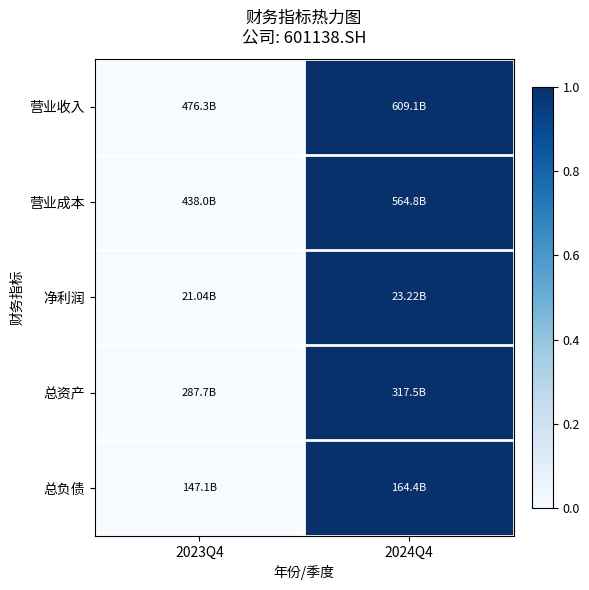

Reading left to right, list all the values displayed in this chart.

营业收入: 2023Q4=0	2024Q4=1
营业成本: 2023Q4=0	2024Q4=1
净利润: 2023Q4=0	2024Q4=1
总资产: 2023Q4=0	2024Q4=1
总负债: 2023Q4=0	2024Q4=1